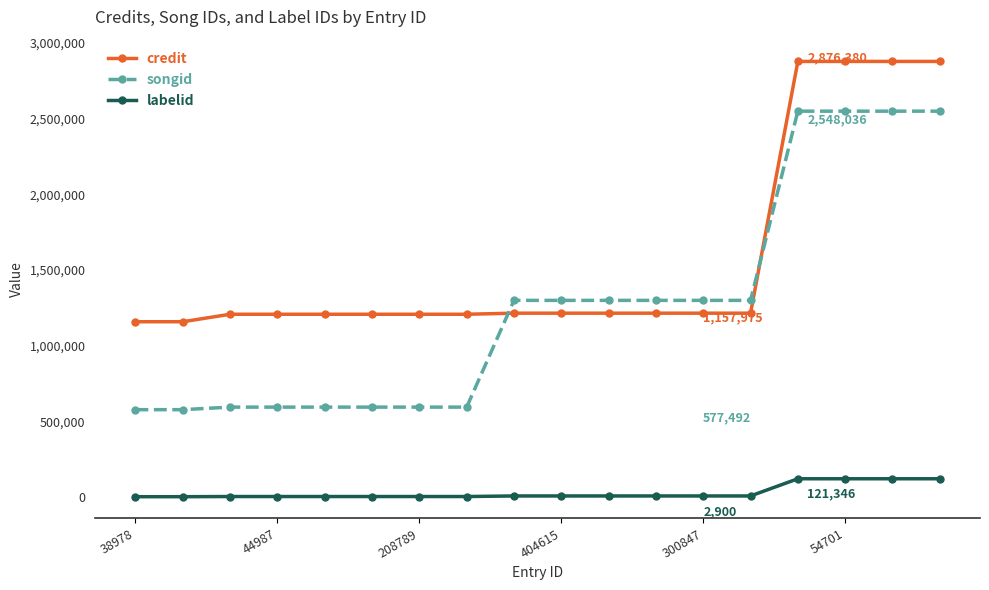

Rank the series by their maximum value, from lowest to highest.

labelid, songid, credit